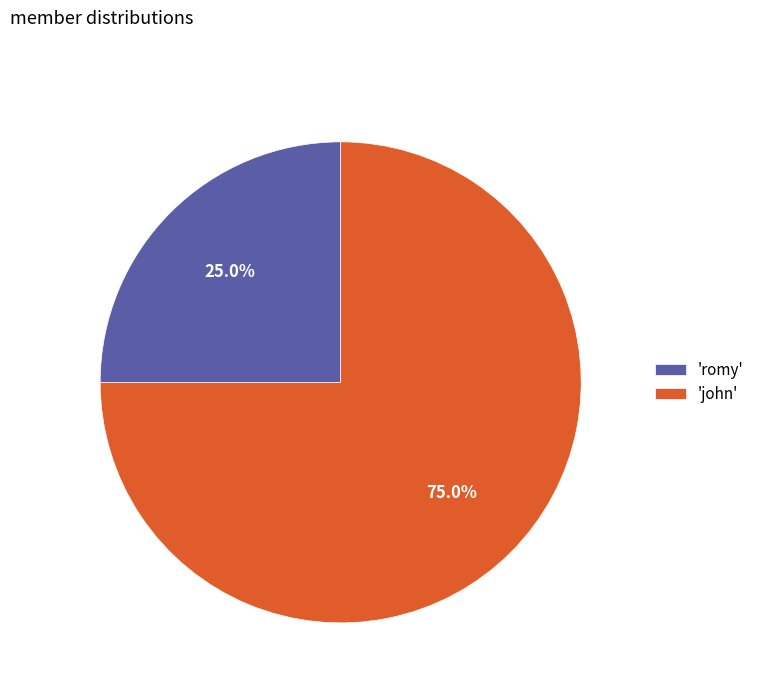

How many segments does this pie chart have?

2